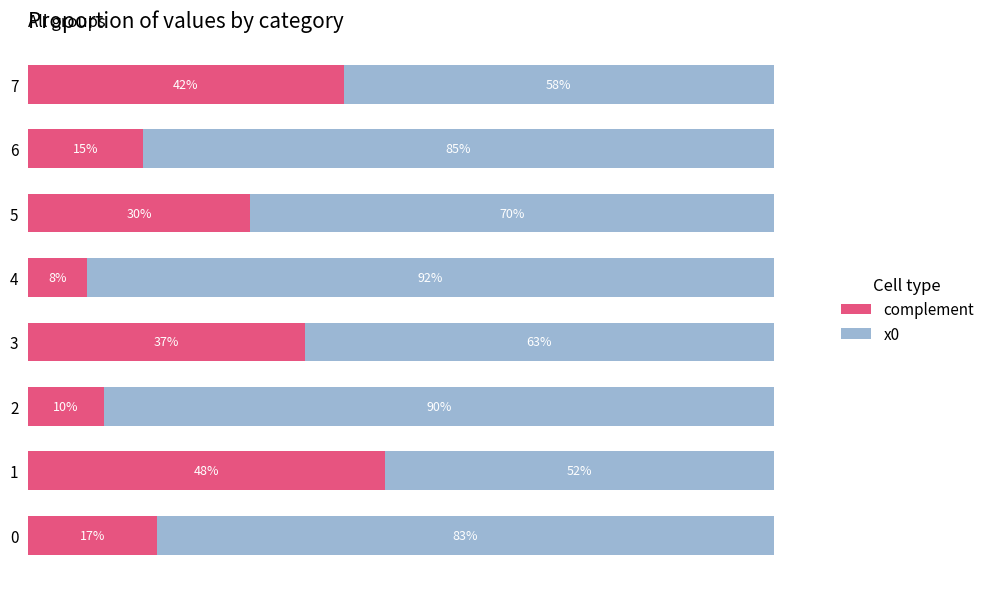

Reading left to right, list all the values displayed in this chart.

complement: 0.5	1.4	0.3	1.1	0.2	0.9	0.5	1.3
x0: 2.5	1.6	2.7	1.9	2.8	2.1	2.5	1.7